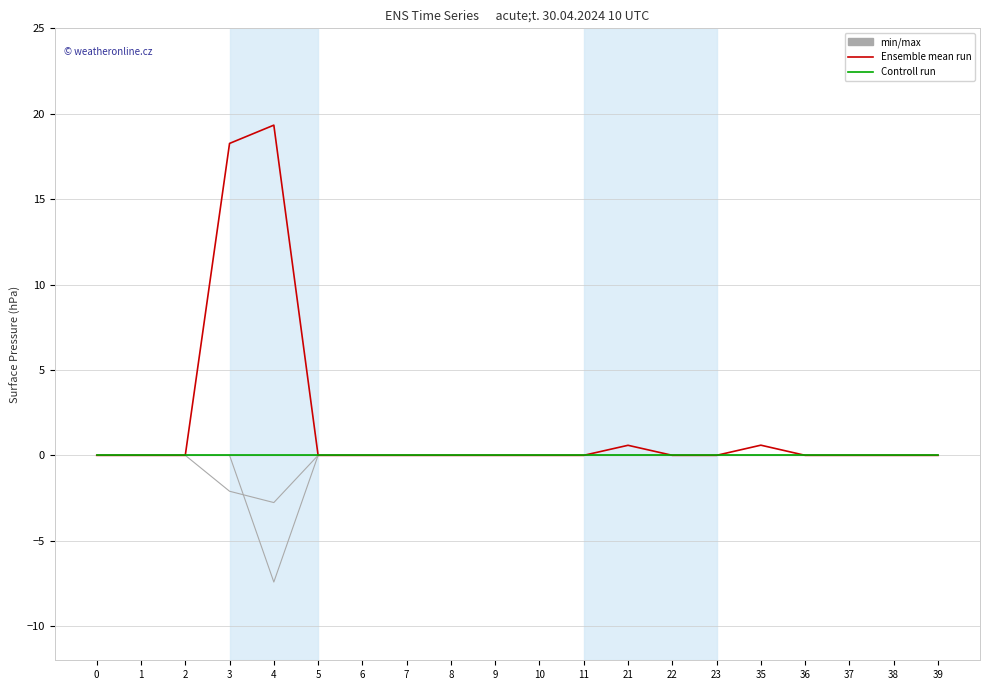

Between 10 and 37, which is larger?

10